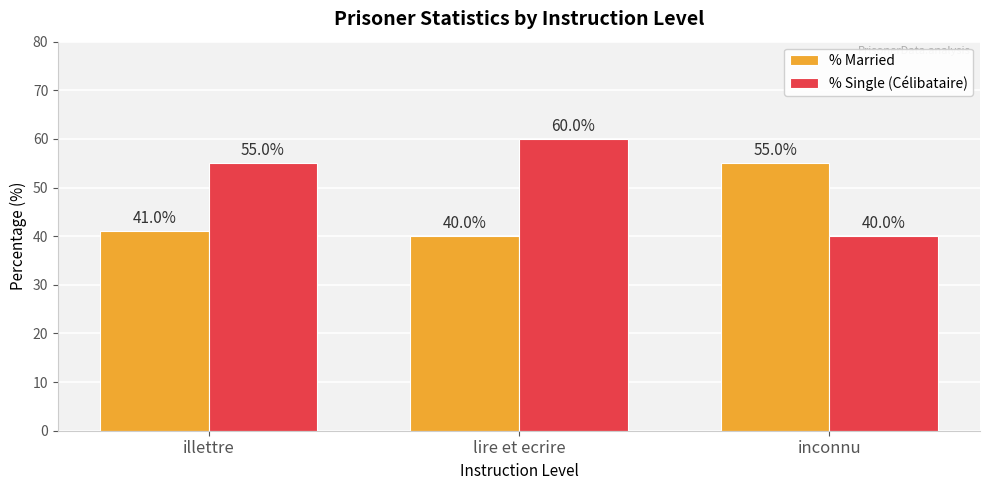

What is the total value across all series at lire et ecrire?

100